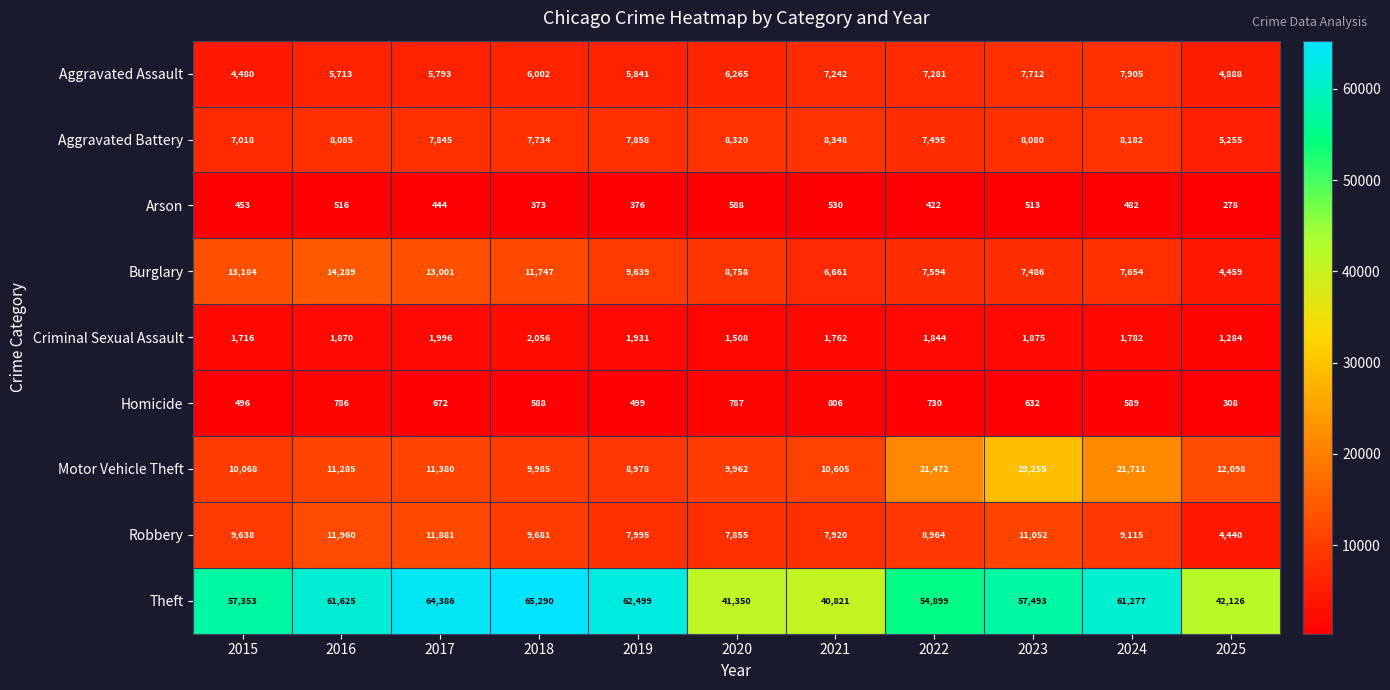

What is the greatest value displayed?

65290